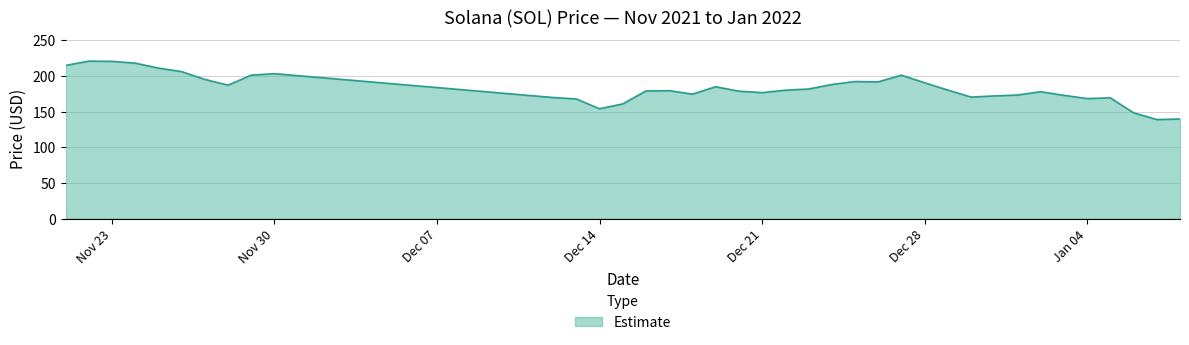

What is the greatest value displayed?

220.6